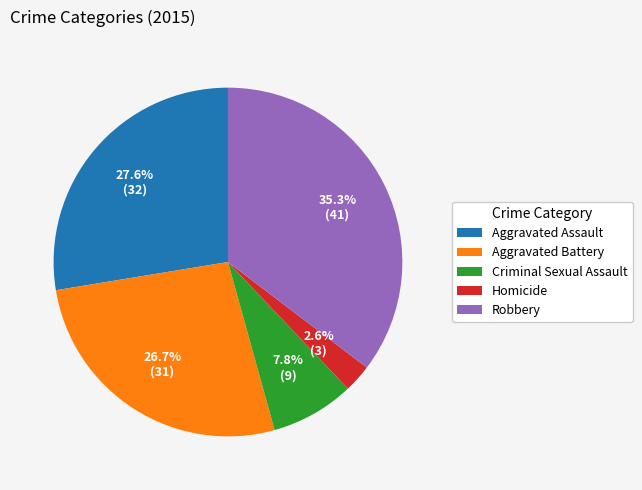

How many segments does this pie chart have?

5